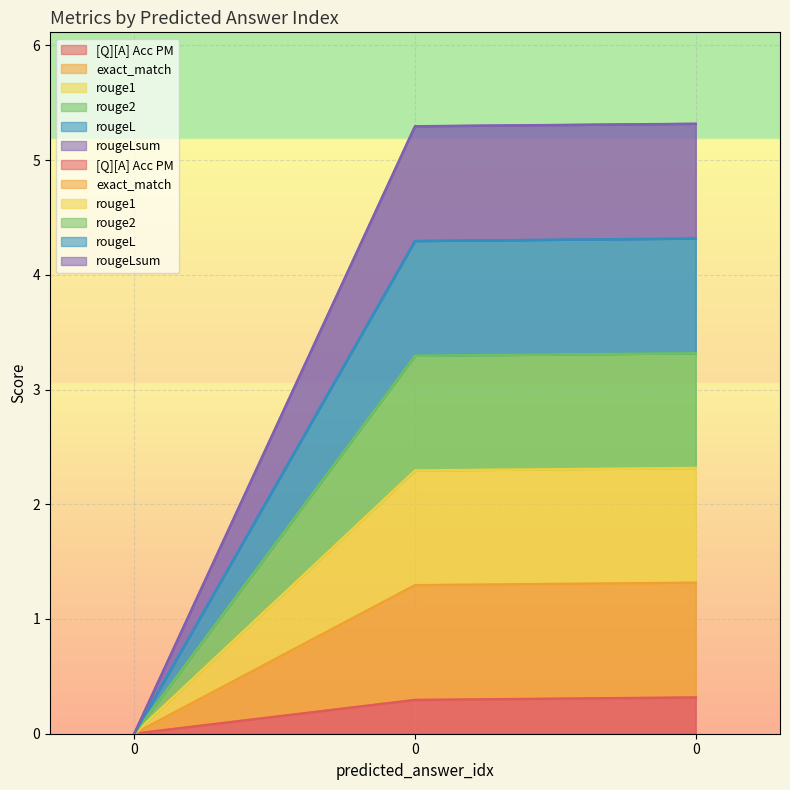

Count the number of categories in the chart.

3